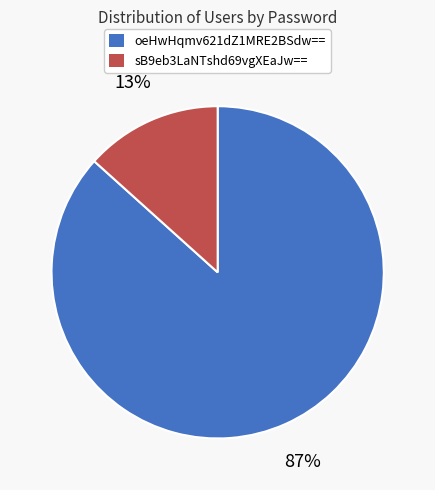

Which category has the biggest portion of the pie?

oeHwHqmv621dZ1MRE2BSdw==